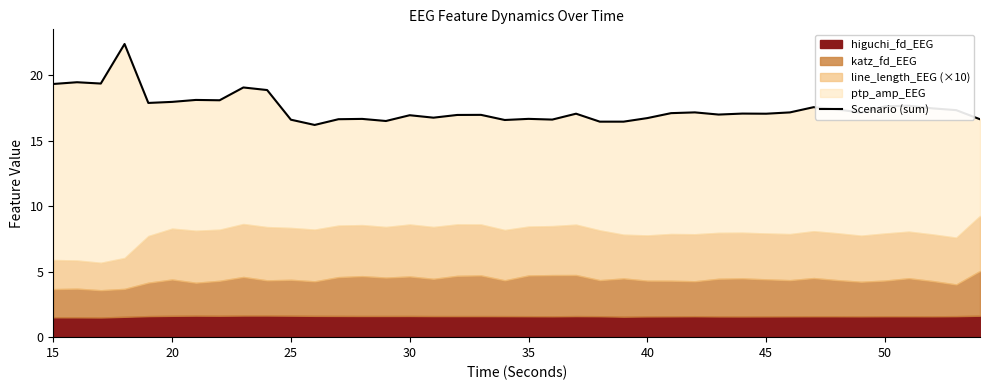

How many interior local valleys (lower than both neighbors) does the data have?

12